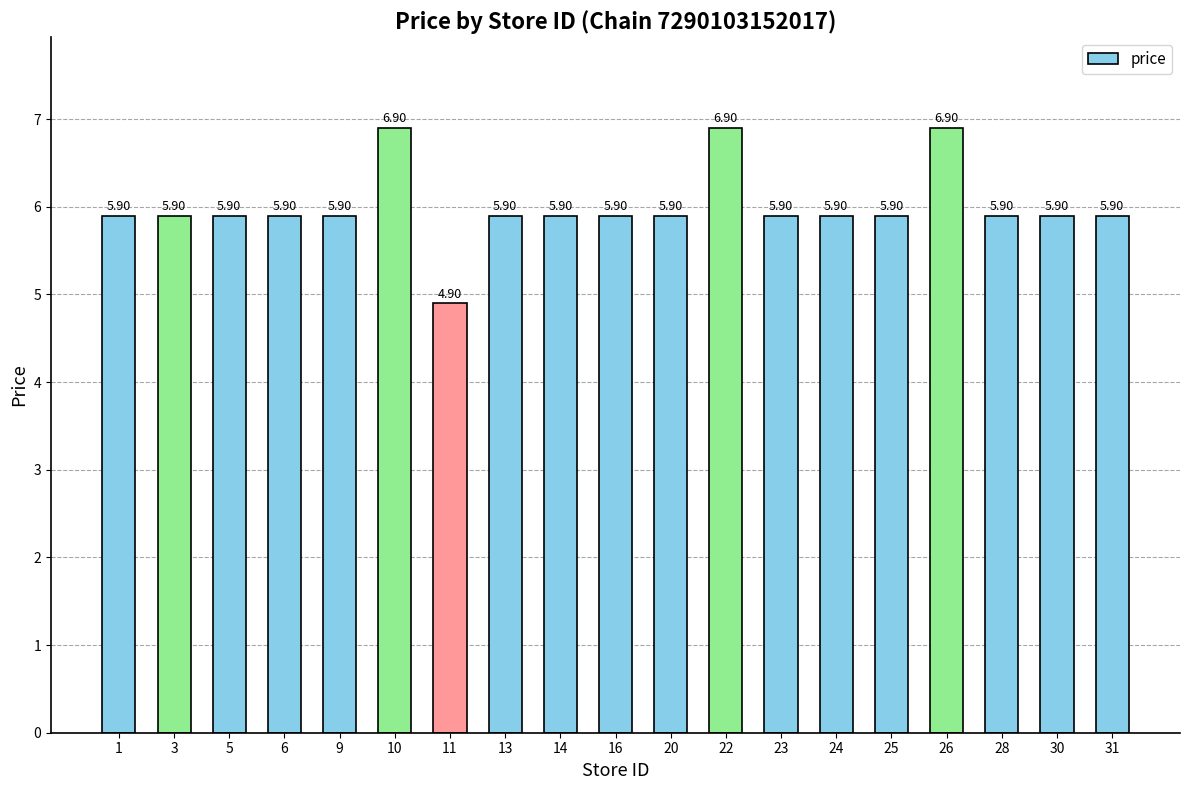

How many categories are shown in the chart?

19